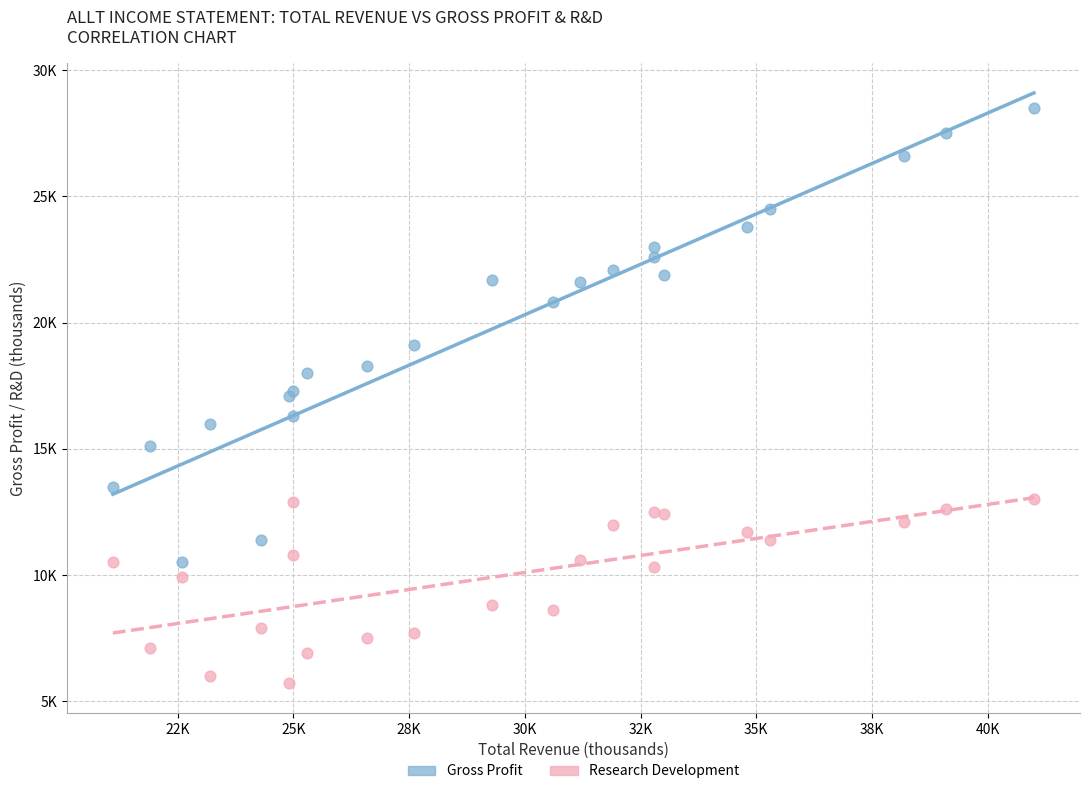

What are all the series names shown in the legend?

Gross Profit, Research Development